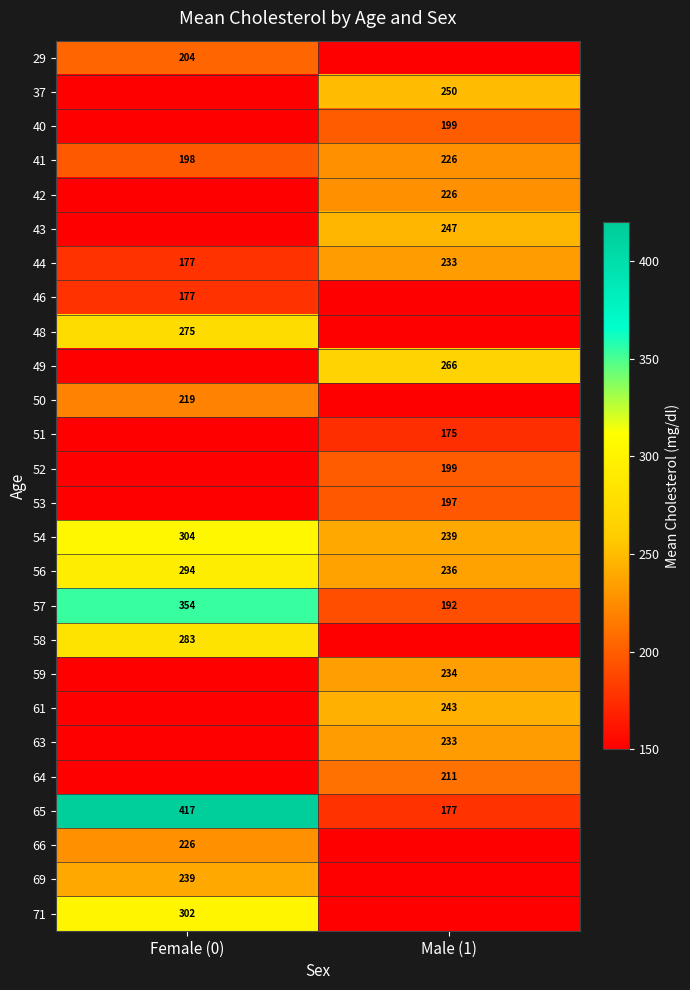

The 56 series shows 444 at Female (0). True or false?

False